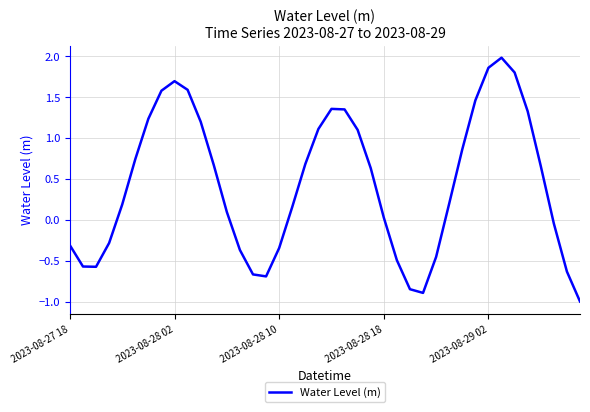

What is the minimum value shown in the chart?

-1.0